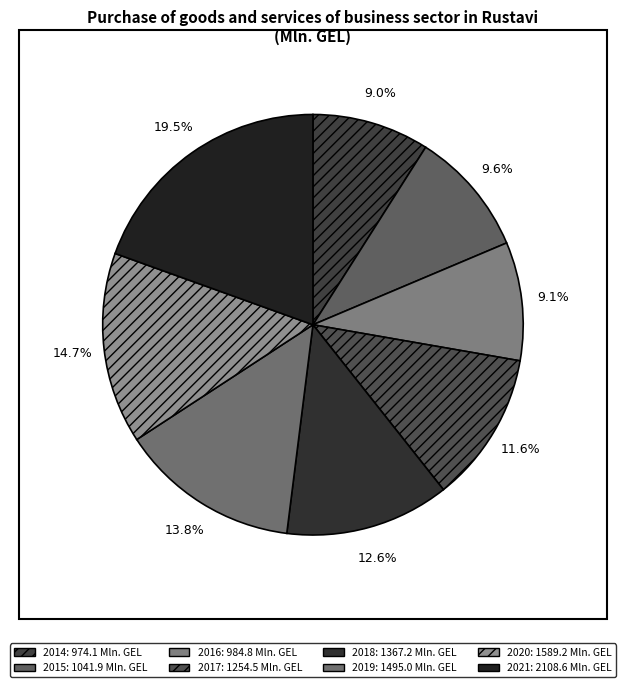

Which slice is the smallest?

2014